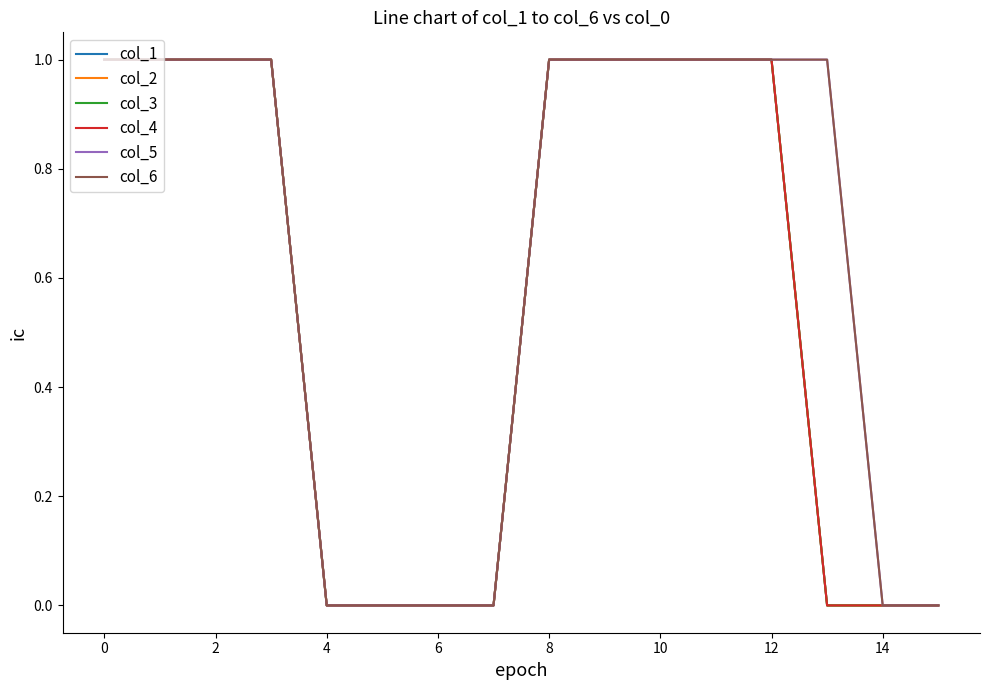

Is this an area chart (filled region under the line)?

No